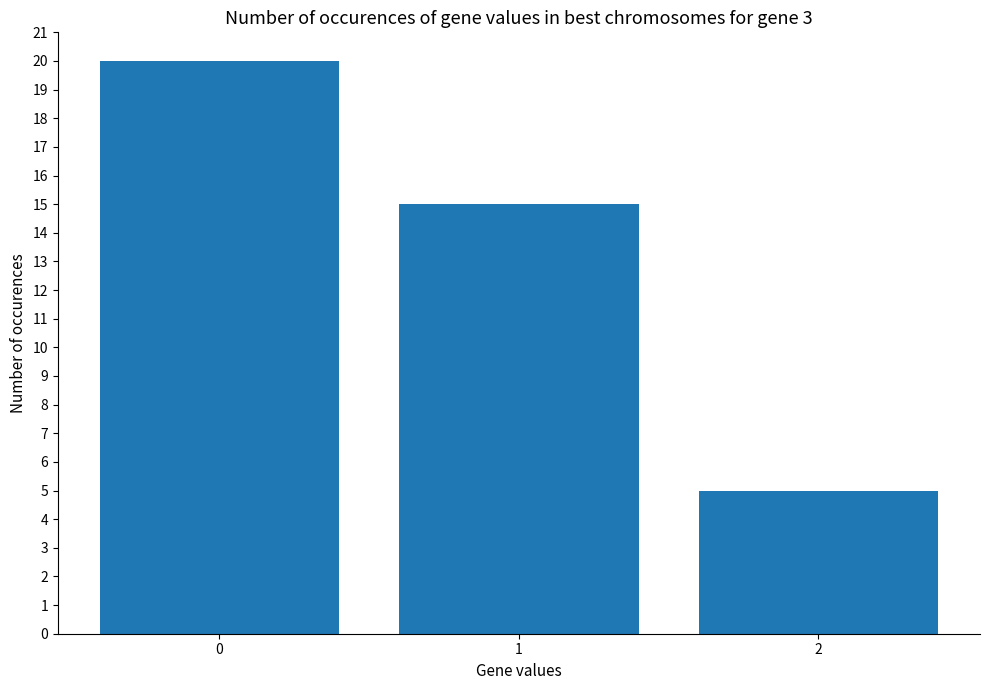

Where is the data nearest to the value 12?

1